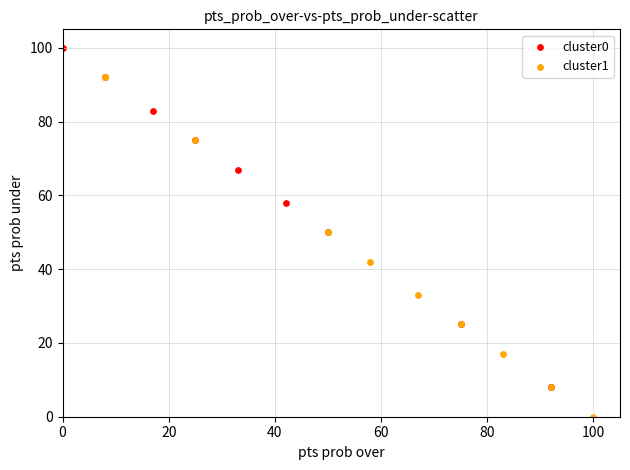

Which series reaches the minimum Y coordinate?

cluster1